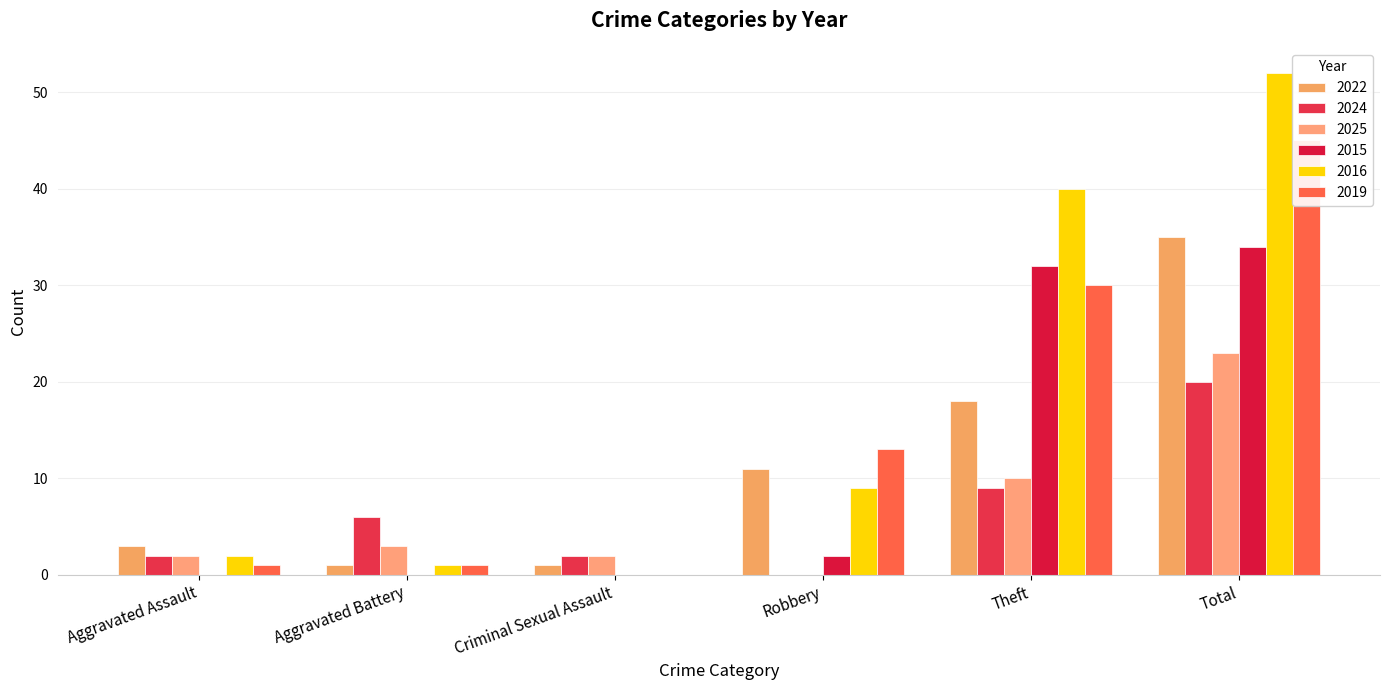

Are the bars grouped side by side (vs. stacked)?

Yes